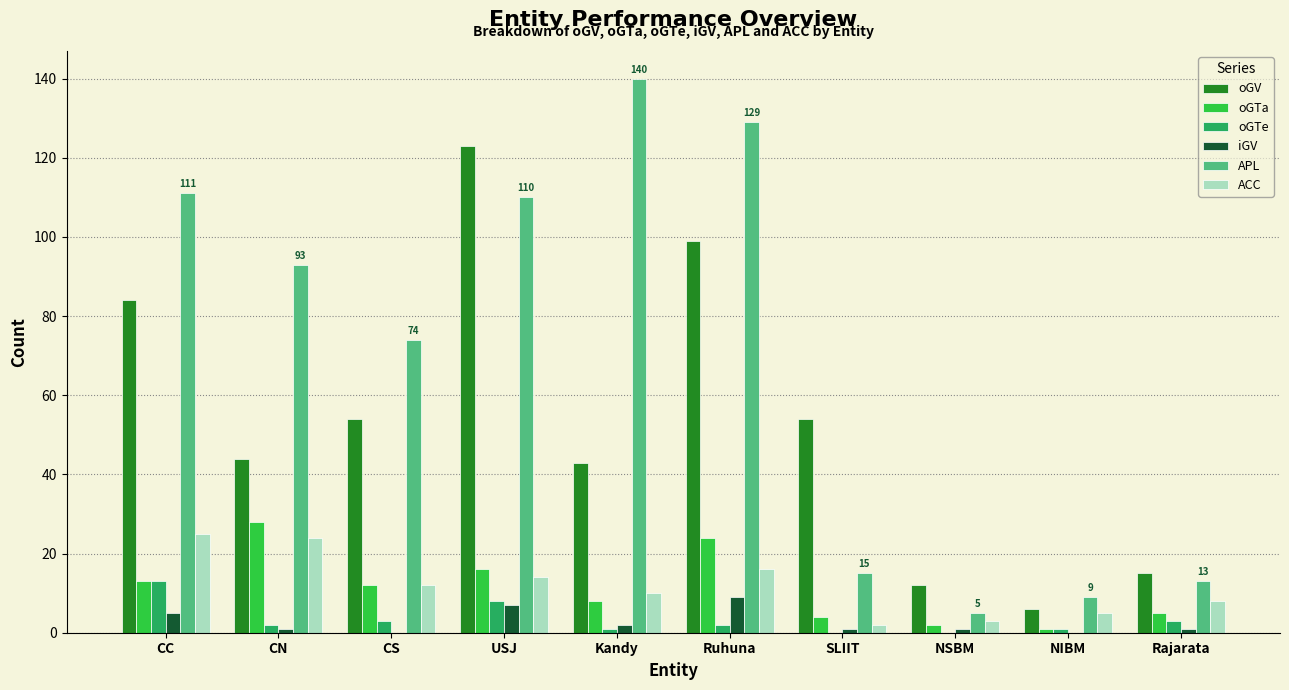

What is the total value across all series at USJ?

278